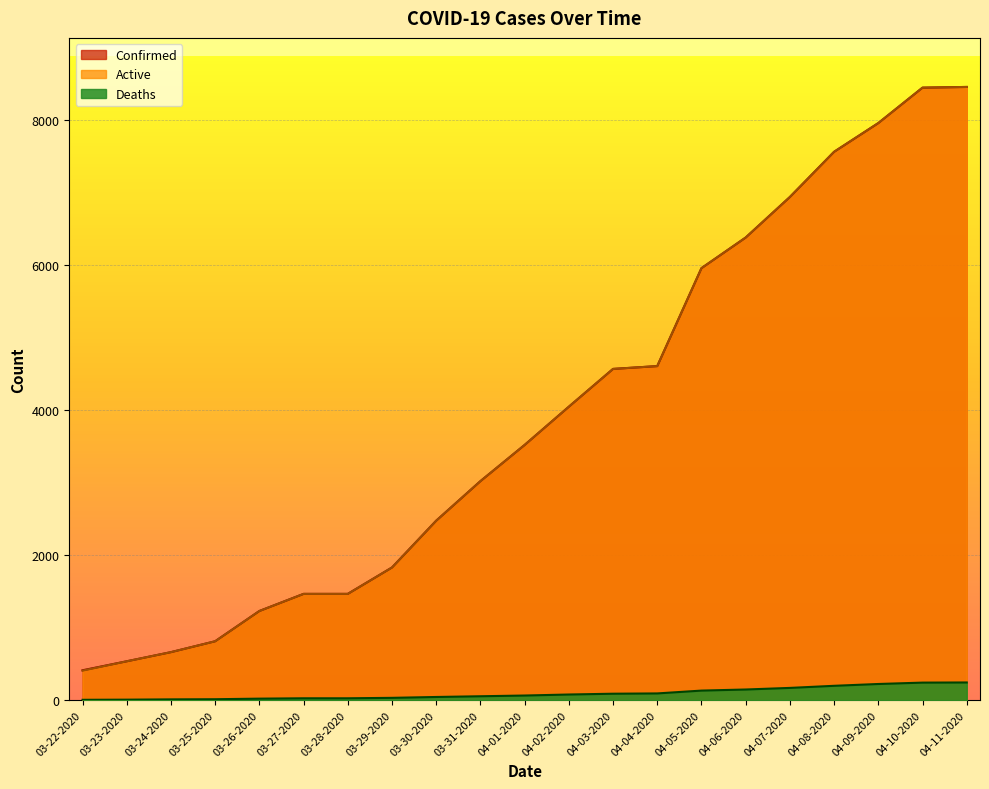

What is the difference between the maximum and minimum values in the Deaths series?

239